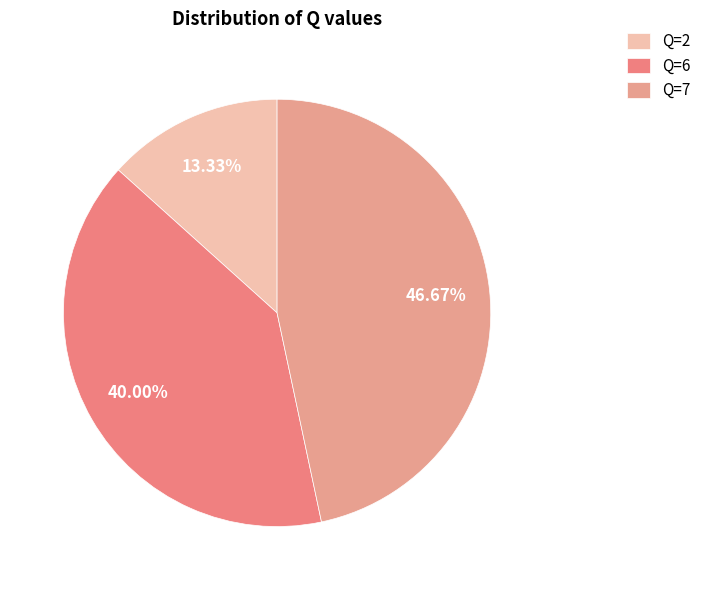

What percentage is the Q=7 slice, to the nearest percent?

47%